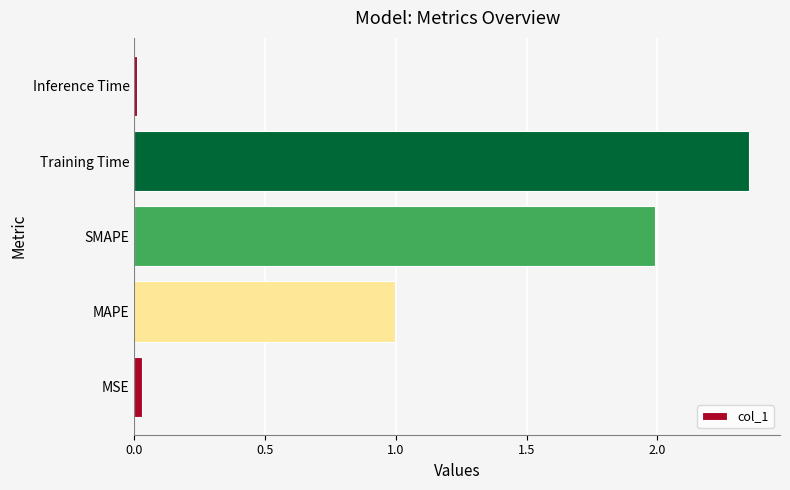

Which label corresponds to the largest value in the chart?

Training Time